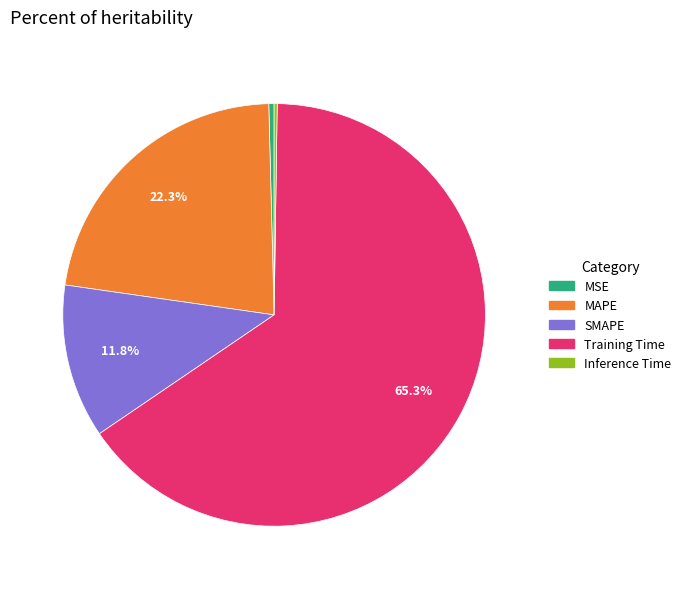

Does any single category account for the majority?

Yes